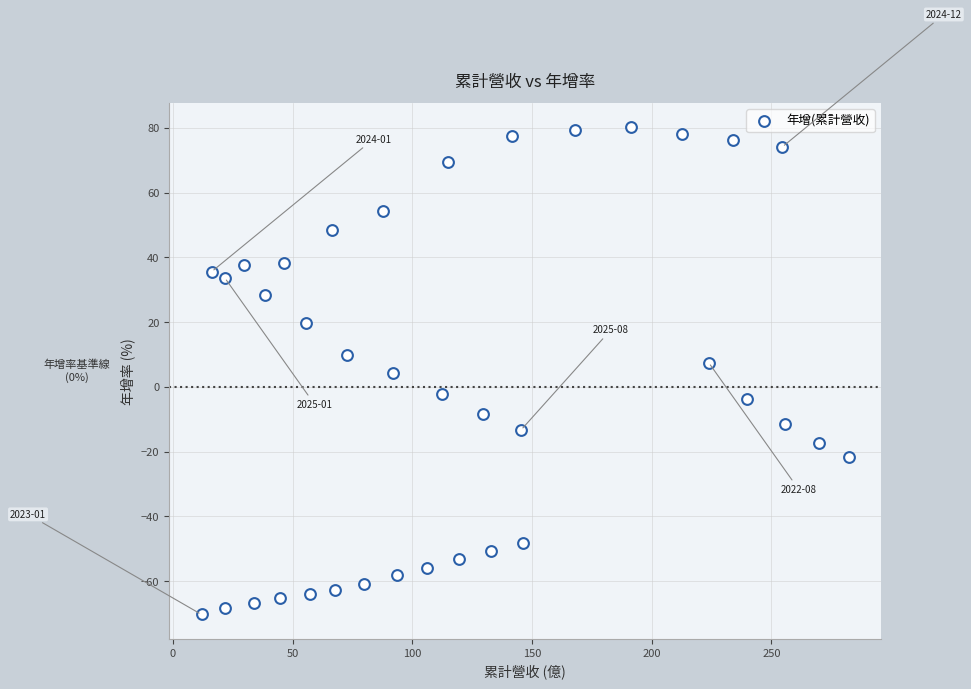

What is the range of X values (max minus min)?

270.3